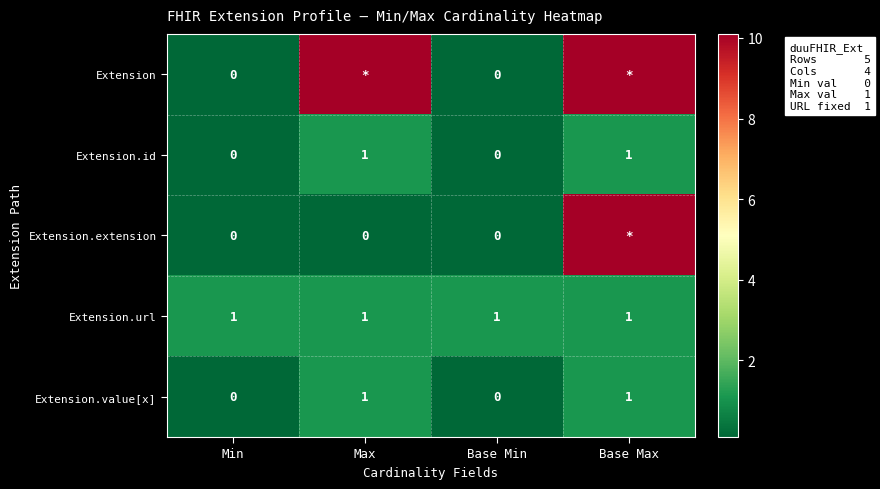

What is the difference between the maximum and second lowest values in the Extension.value[x] series?

1.0